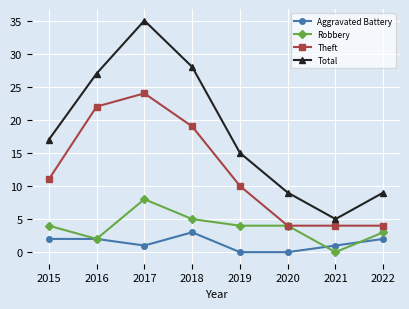

Which series has the largest total across all categories?

Total